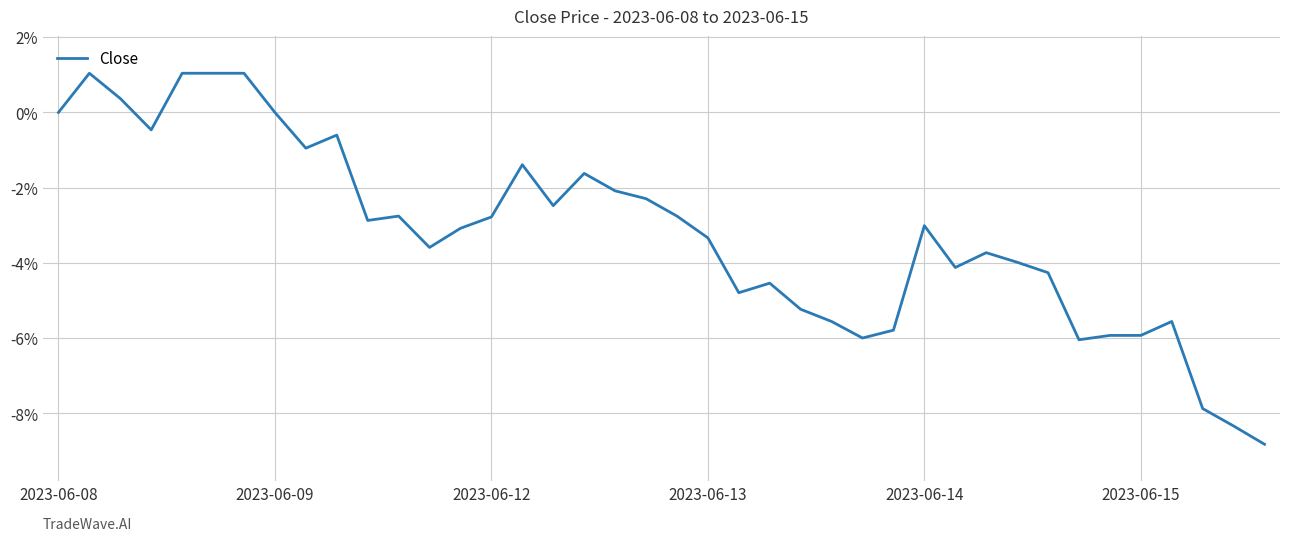

Does the chart have visible grid lines?

Yes